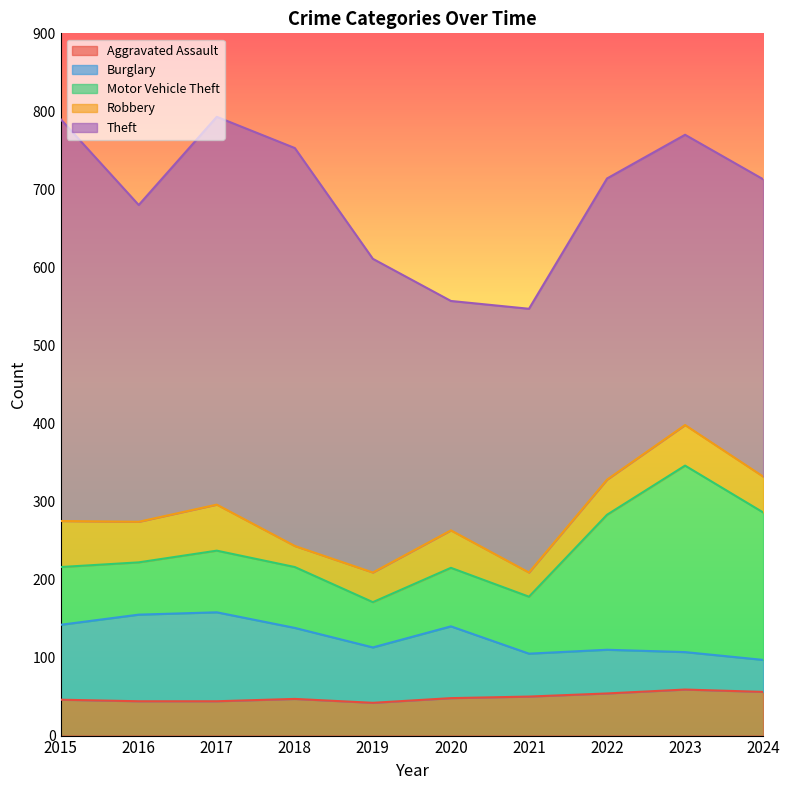

How many values in the Robbery series are below 48?

5